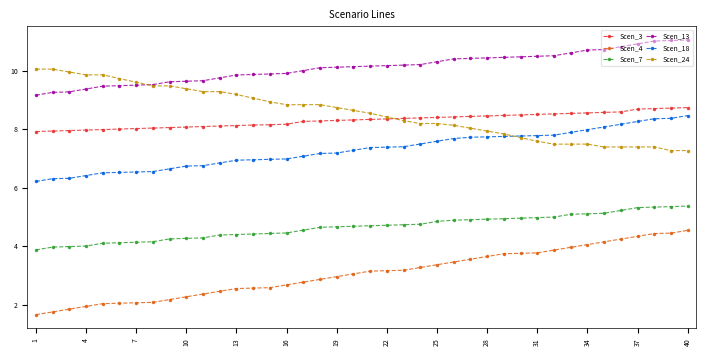

Count the number of data series in this chart.

6